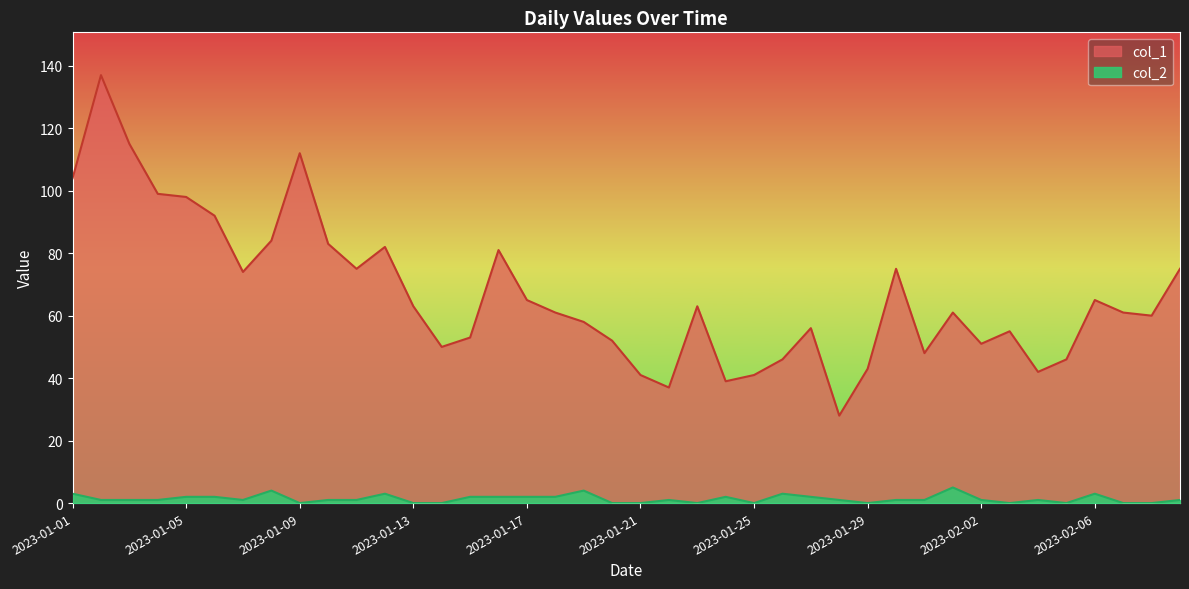

In col_2, how many points are lower than both neighbors (excluding endpoints)?

7